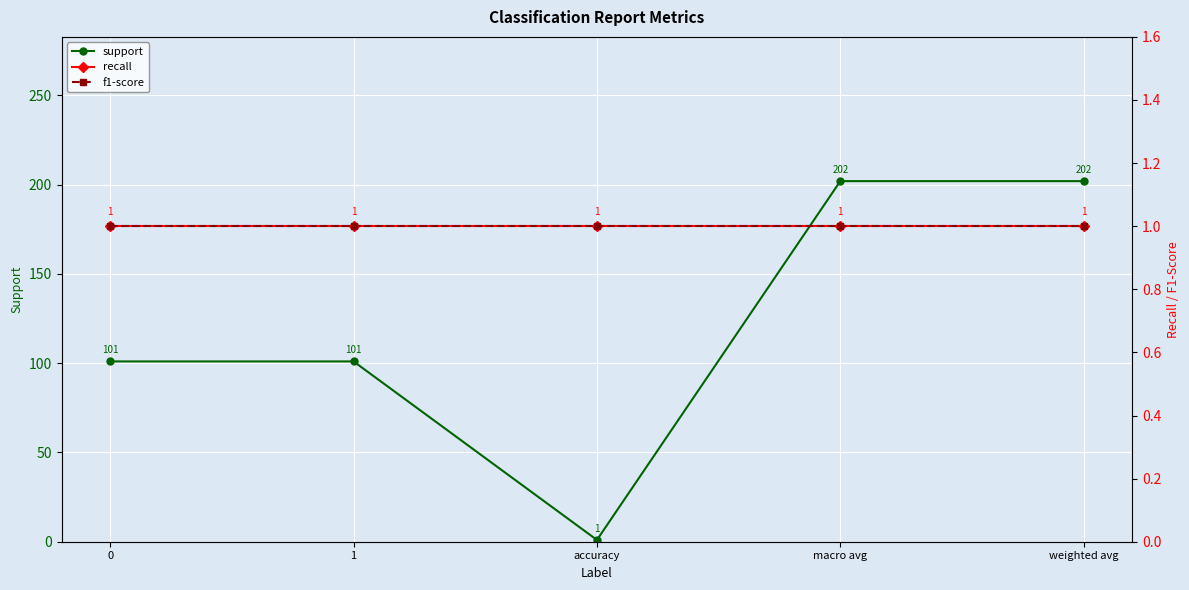

True or false: recall and support intersect in this chart.

False